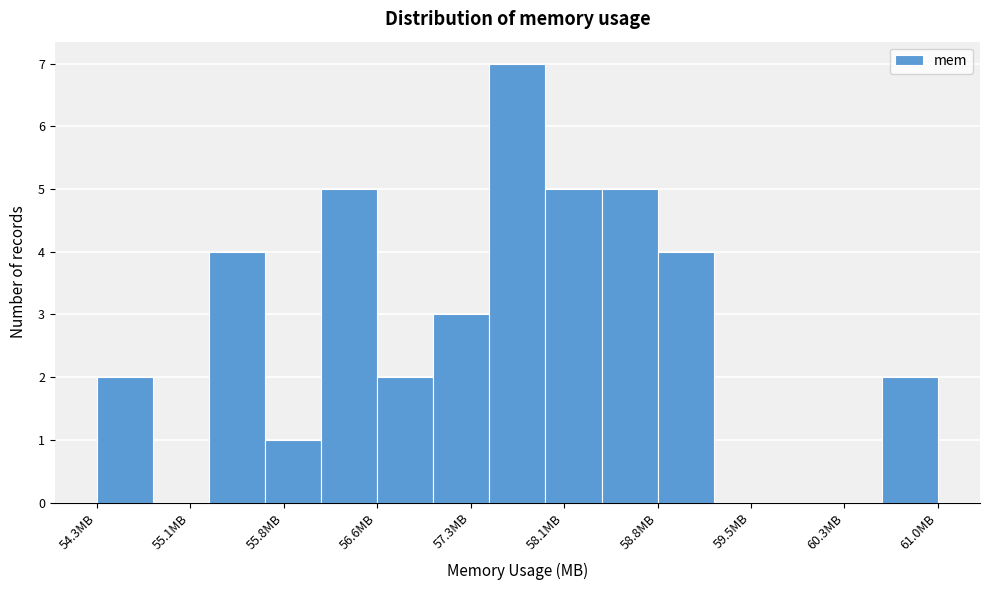

Which range on the x-axis has the tallest bar?

57.5 to 57.9